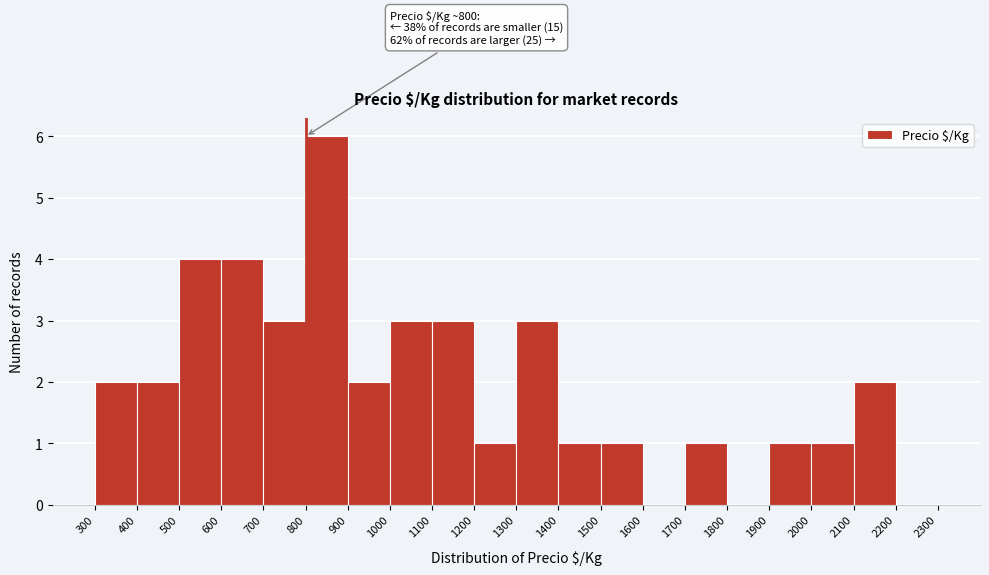

Over which range of the x-axis is the bar tallest?

800 to 900